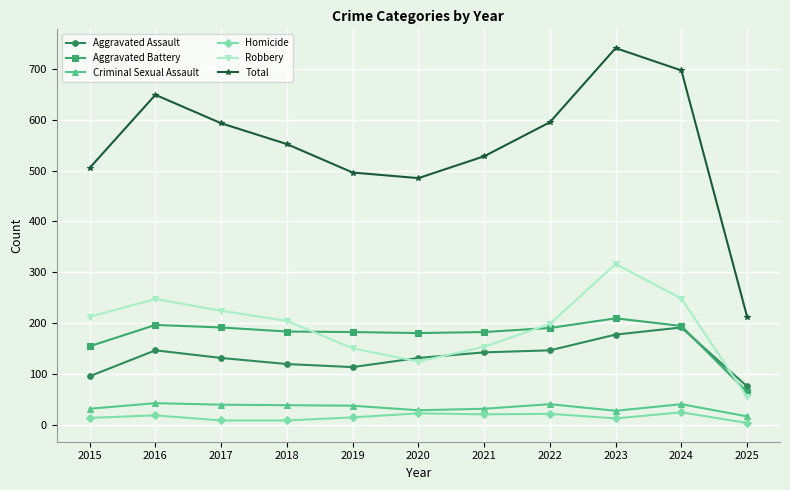

What is the value of the Criminal Sexual Assault point at the 2nd from the left?

42